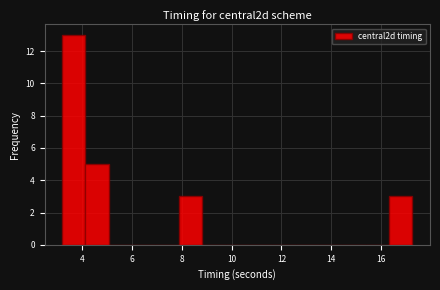

Which range on the x-axis has the tallest bar?

3.2 to 4.2